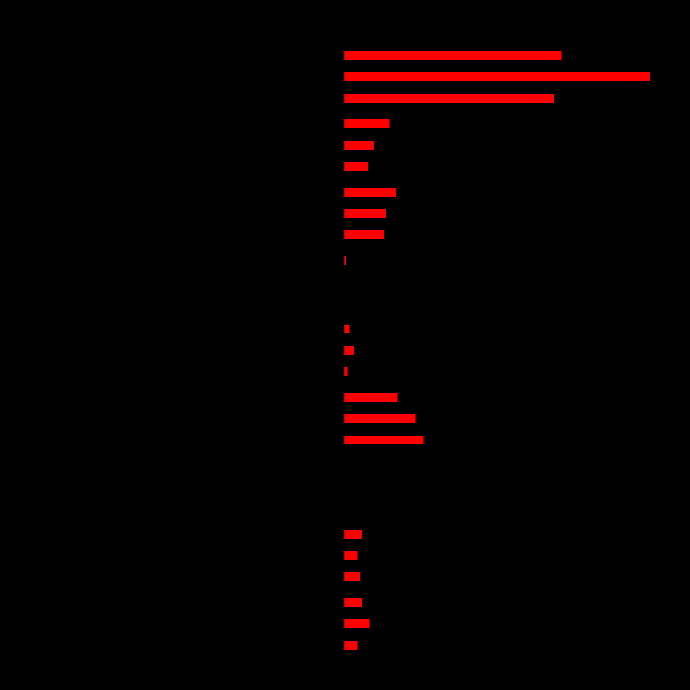

Reading left to right, what are all the values shown in this chart?

2015: Aggravated Assault=19	Aggravated Battery=24	Arson=1	Burglary=110	Criminal Sexual Assault=6	Homicide=1	Motor Vehicle Theft=57	Robbery=35	Theft=291
2017: Aggravated Assault=-23	Aggravated Battery=-22	Arson=-1	Burglary=-100	Criminal Sexual Assault=-11	Homicide=-1	Motor Vehicle Theft=-98	Robbery=-52	Theft=-373
2019: Aggravated Assault=36	Aggravated Battery=20	Arson=2	Burglary=99	Criminal Sexual Assault=15	Homicide=1	Motor Vehicle Theft=60	Robbery=43	Theft=422
2023: Aggravated Assault=-42	Aggravated Battery=-44	Arson=-1	Burglary=-78	Criminal Sexual Assault=-10	Homicide=-3	Motor Vehicle Theft=-167	Robbery=-47	Theft=-416
2016: Aggravated Assault=27	Aggravated Battery=26	Arson=2	Burglary=75	Criminal Sexual Assault=9	Homicide=4	Motor Vehicle Theft=73	Robbery=64	Theft=300
2021: Aggravated Assault=-28	Aggravated Battery=-19	Arson=-2	Burglary=-54	Criminal Sexual Assault=-12	Homicide=-2	Motor Vehicle Theft=-51	Robbery=-37	Theft=-308